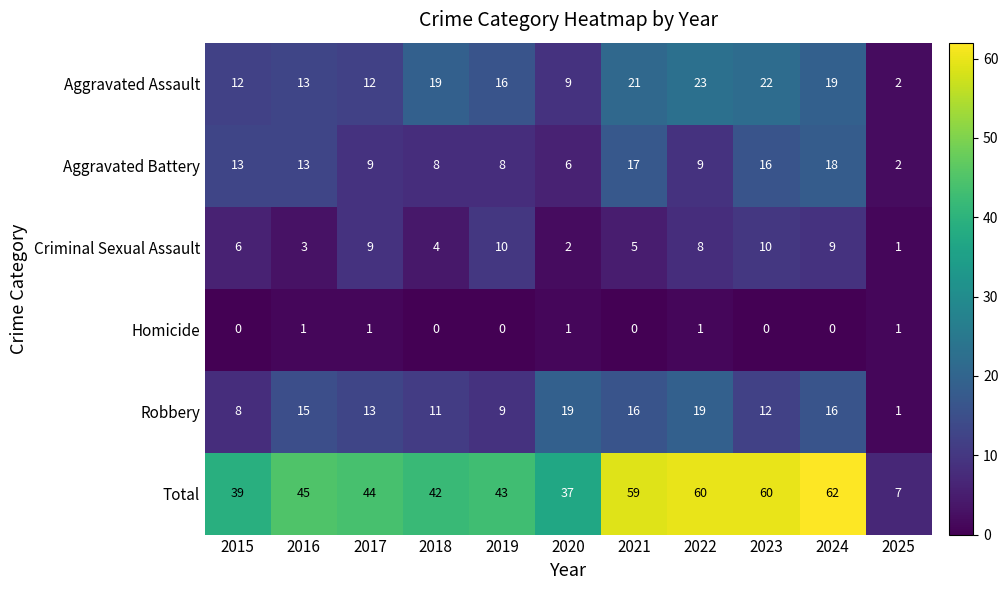

How many values in the Total series are below 44?

5